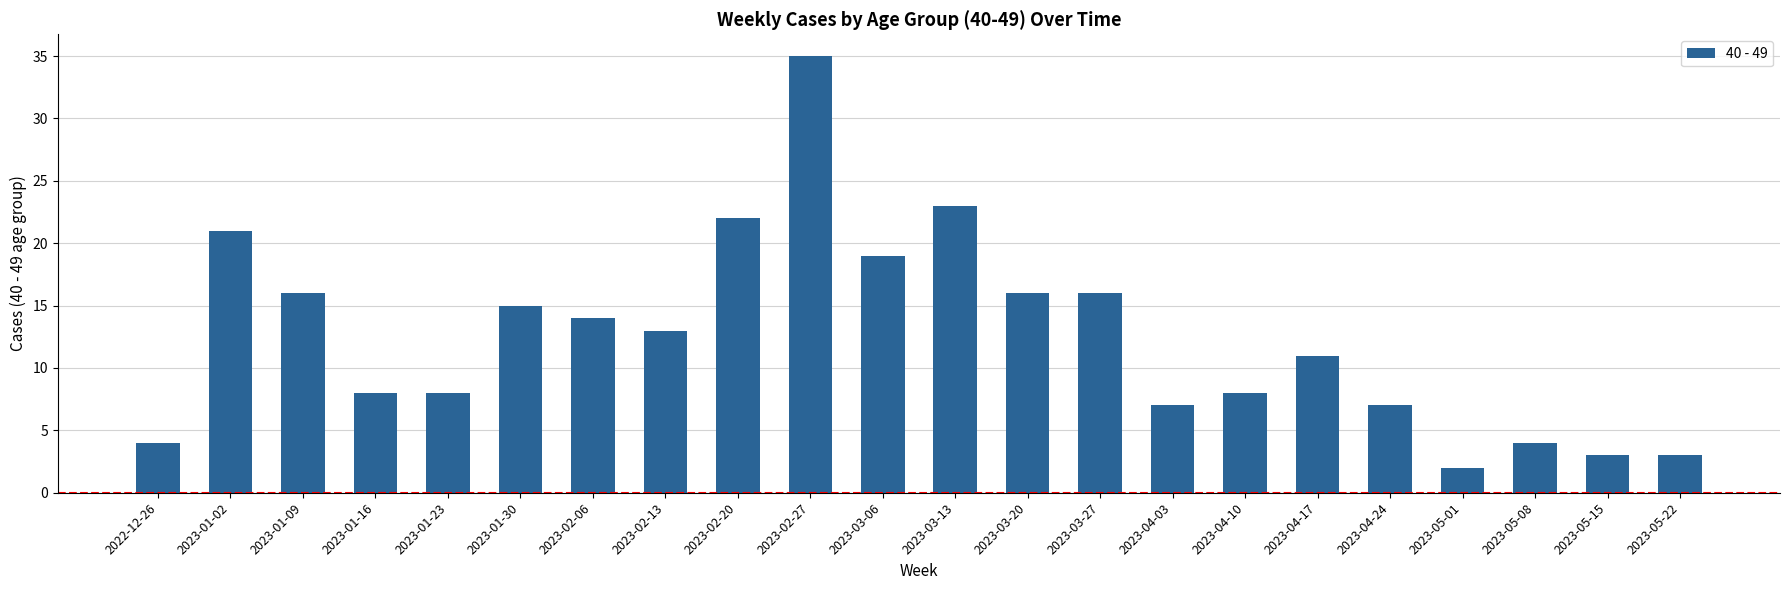

What is the value of the 11th bar from the left?

19